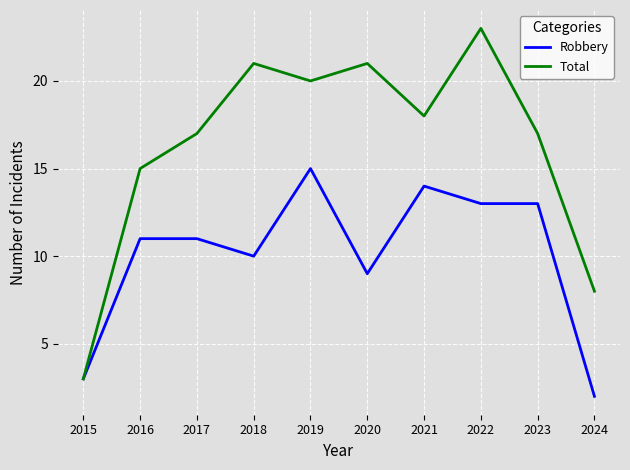

What value does the Total series have at 2015?

3